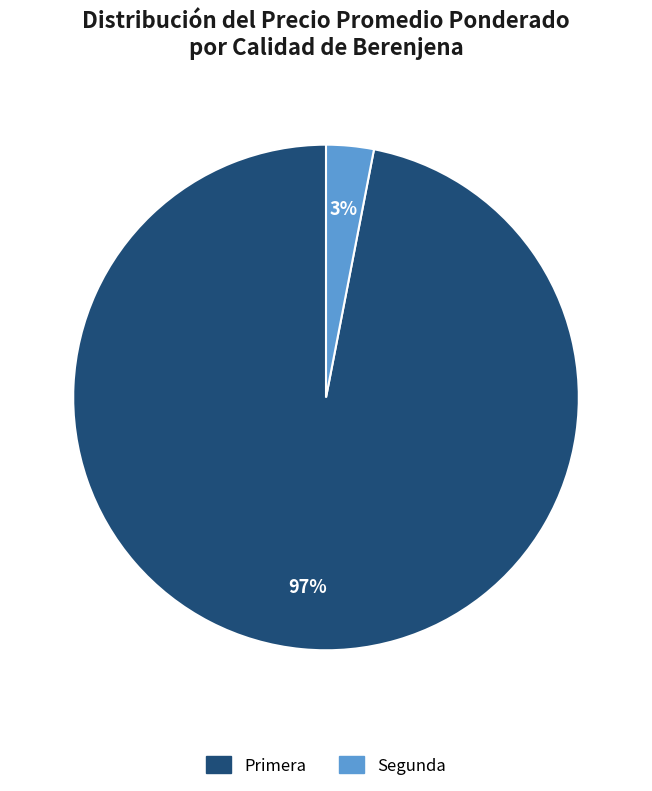

To the nearest percent, what is the average slice percentage?

50%